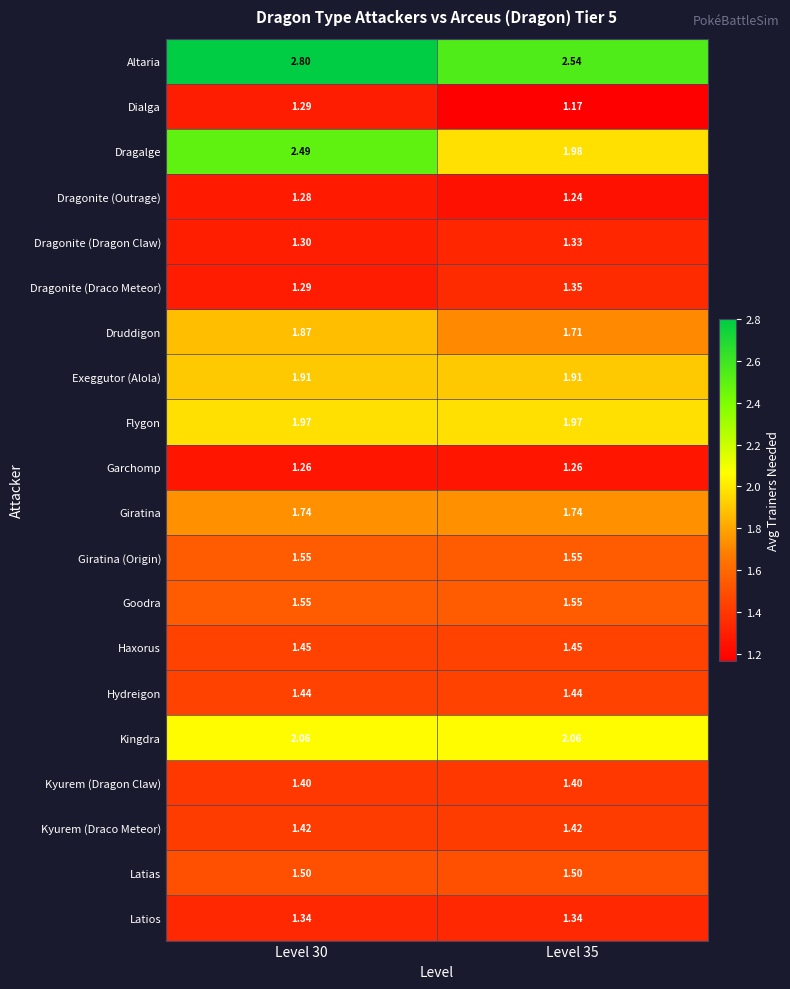

At which category is the sum across all series the highest?

Level 30